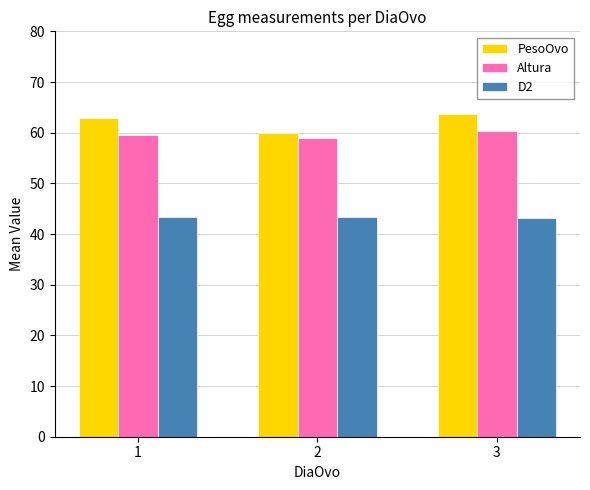

How many data points in PesoOvo are above 62?

2